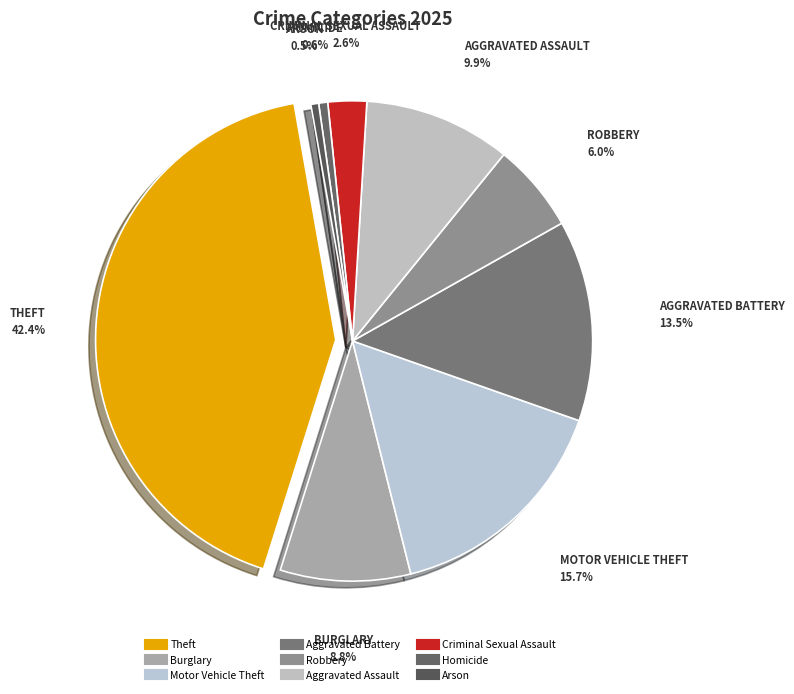

To the nearest percent, what percentage of the pie is Criminal Sexual Assault?

3%